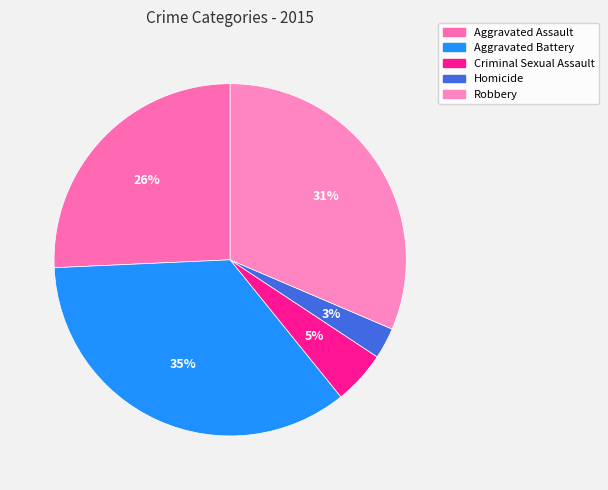

Which category has the biggest portion of the pie?

Aggravated Battery